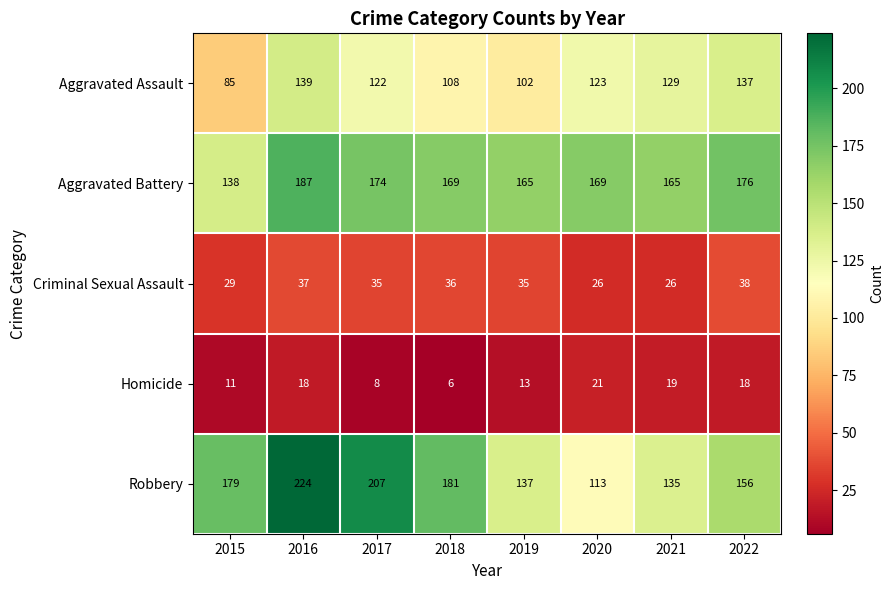

True or false: Robbery has a value of 137 at 2019.

True